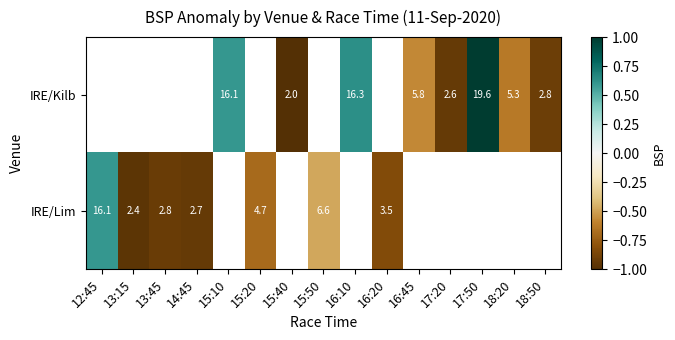

Is the value of IRE/Lim at 15:50 greater than the value of IRE/Kilb at 16:45?

Yes